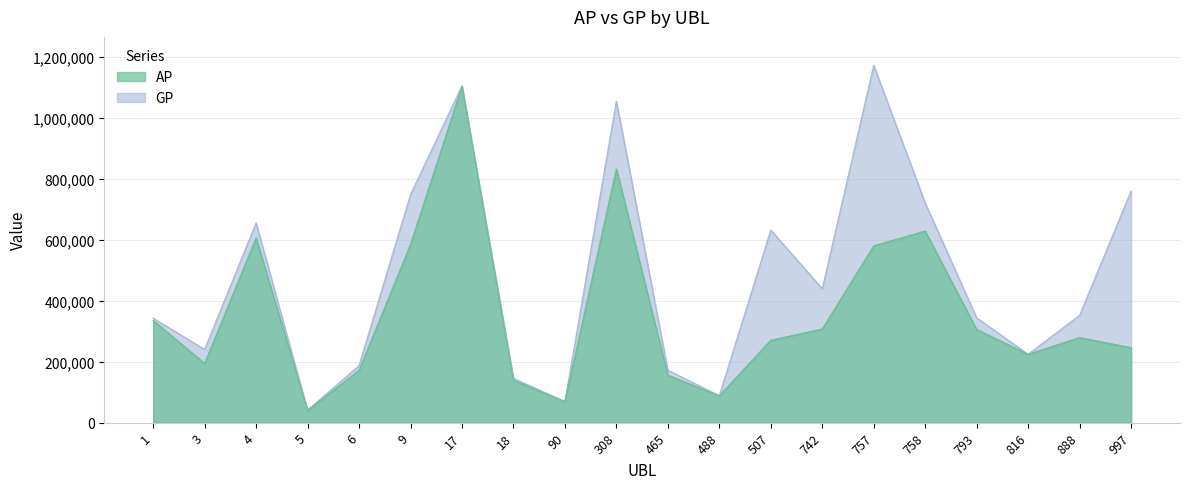

What is the sum of all GP values?

9481603